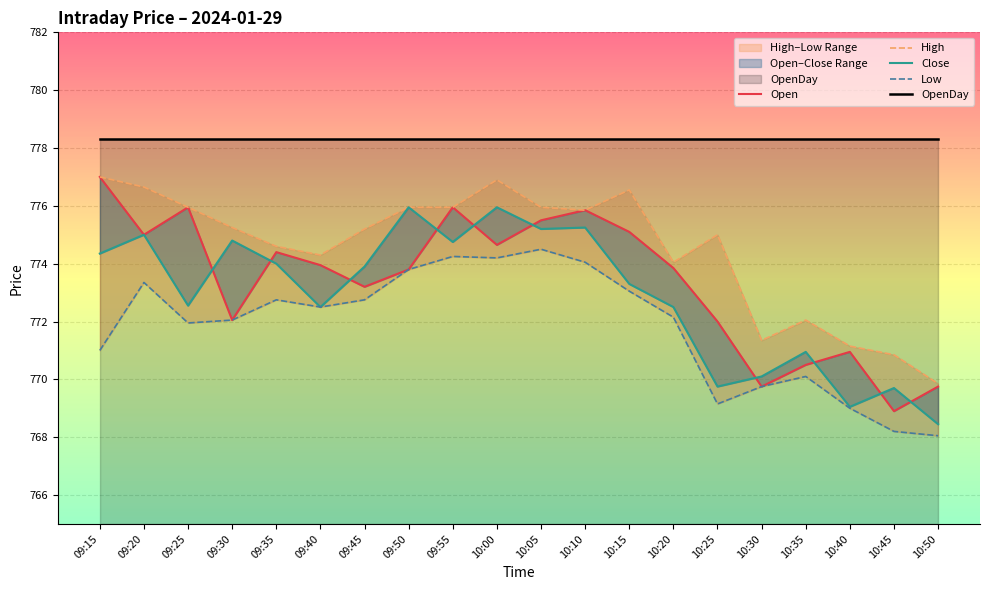

True or false: Close has more than 2 interior local peaks.

True